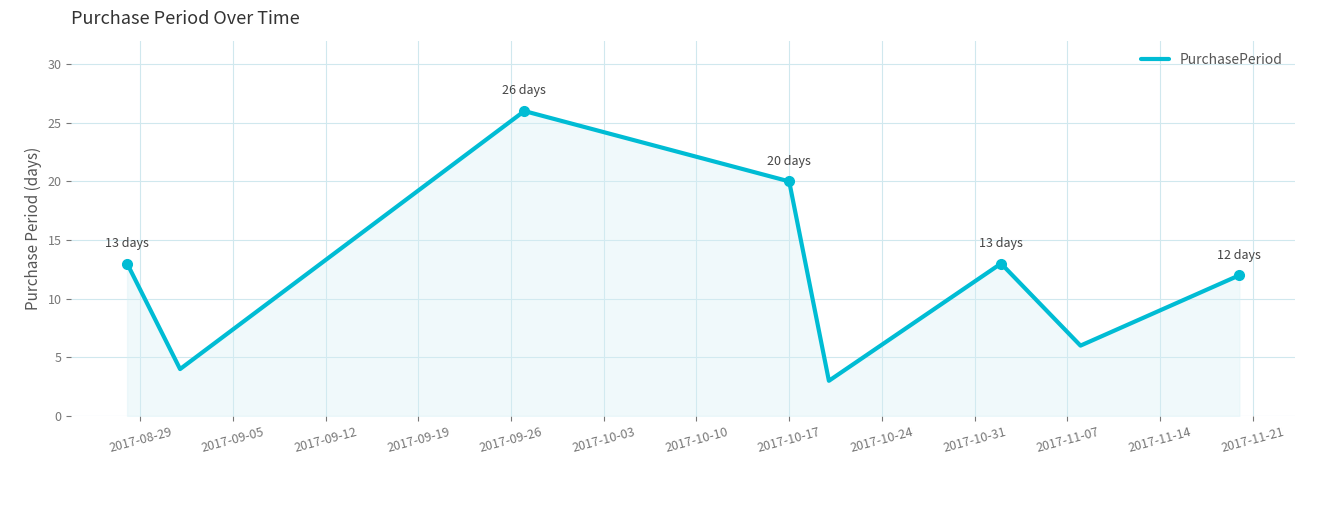

True or false: the data has more than 1 interior local peaks.

True